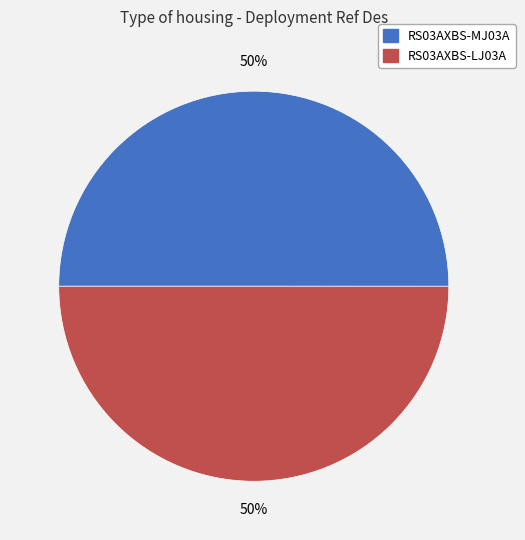

Is it true that RS03AXBS-LJ03A is 63% of the pie?

False